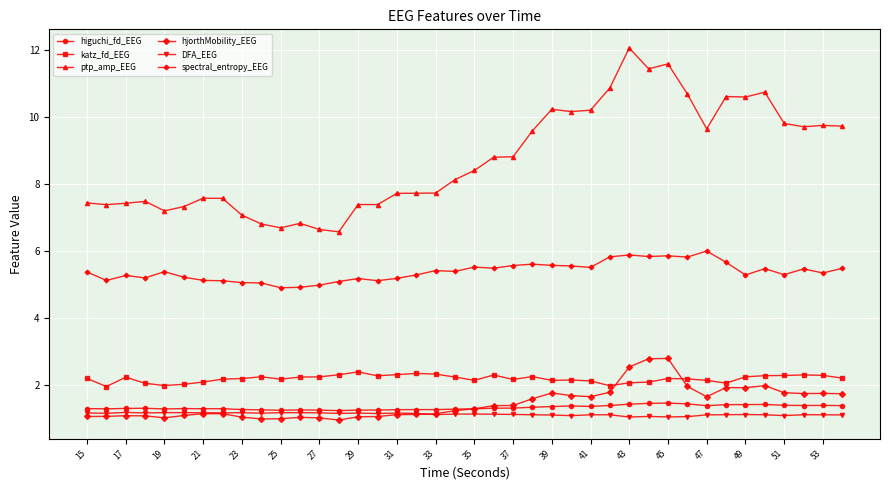

Which series has the widest spread of values?

ptp_amp_EEG